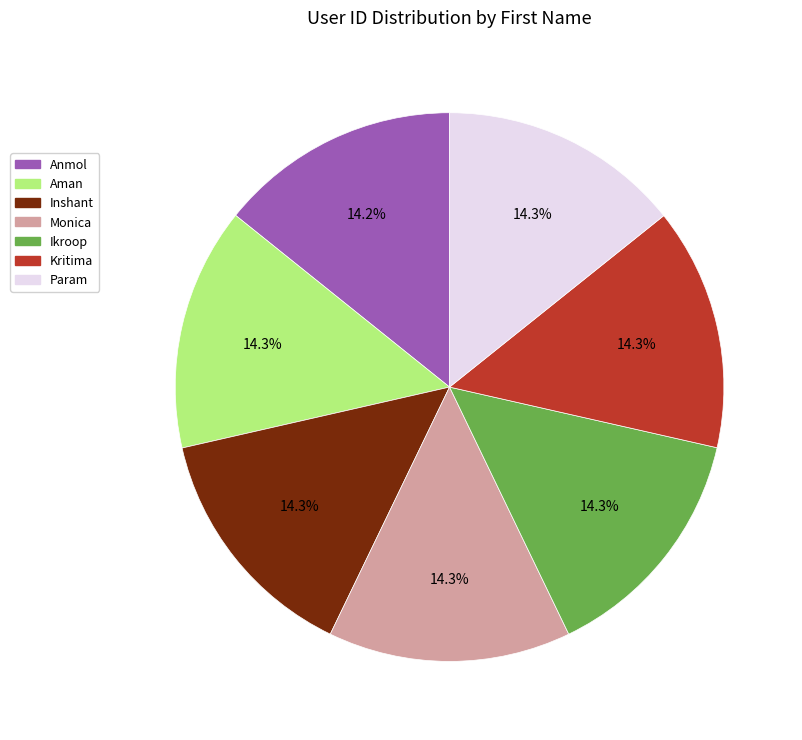

Is the sum of Anmol and Ikroop greater than half?

No